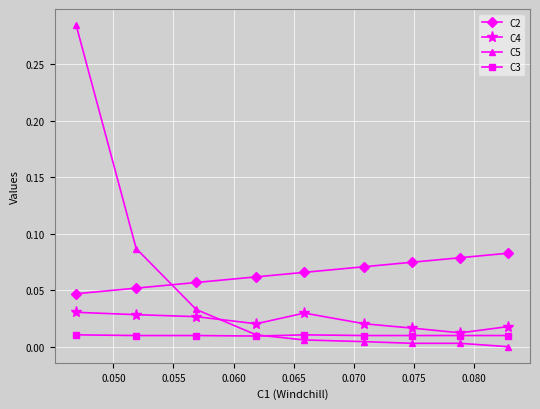

True or false: C3 and C2 cross at least once.

False